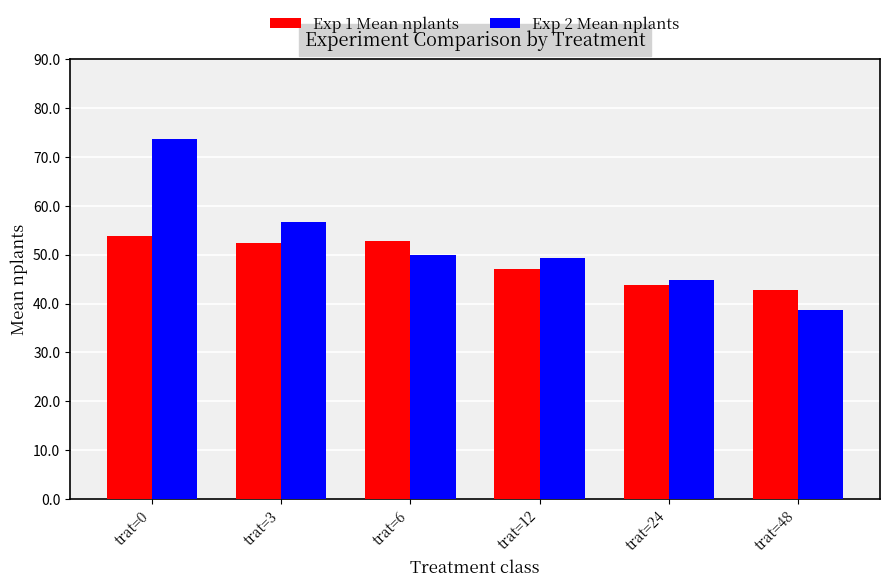

Where does the Exp 2 Mean nplants series first go above 50?

trat=0